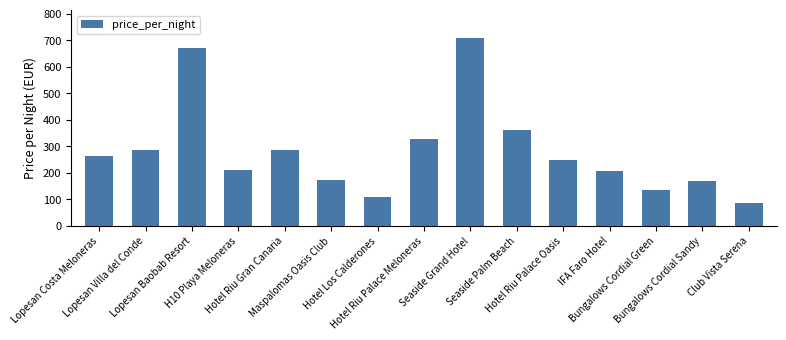

True or false: the data shows 933 at Lopesan Baobab Resort.

False